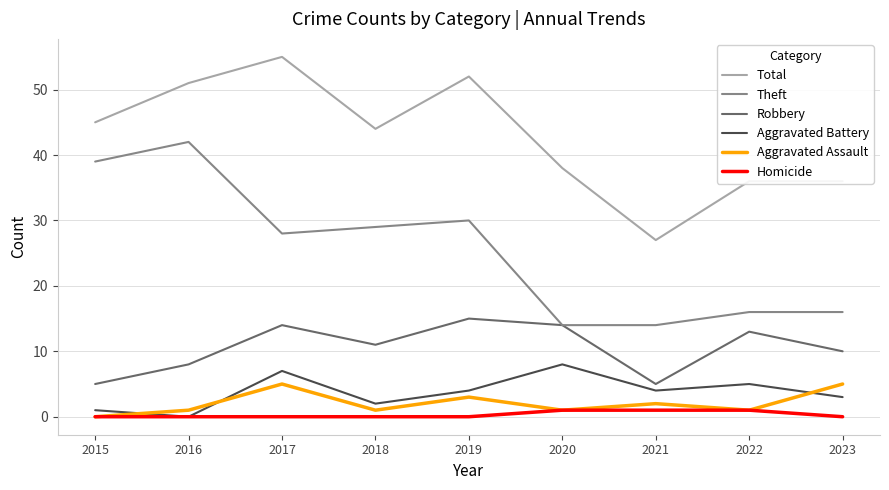

Reading right to left, what are all the values shown in this chart?

Total: 36	36	27	38	52	44	55	51	45
Theft: 16	16	14	14	30	29	28	42	39
Robbery: 10	13	5	14	15	11	14	8	5
Aggravated Battery: 3	5	4	8	4	2	7	0	1
Aggravated Assault: 5	1	2	1	3	1	5	1	0
Homicide: 0	1	1	1	0	0	0	0	0